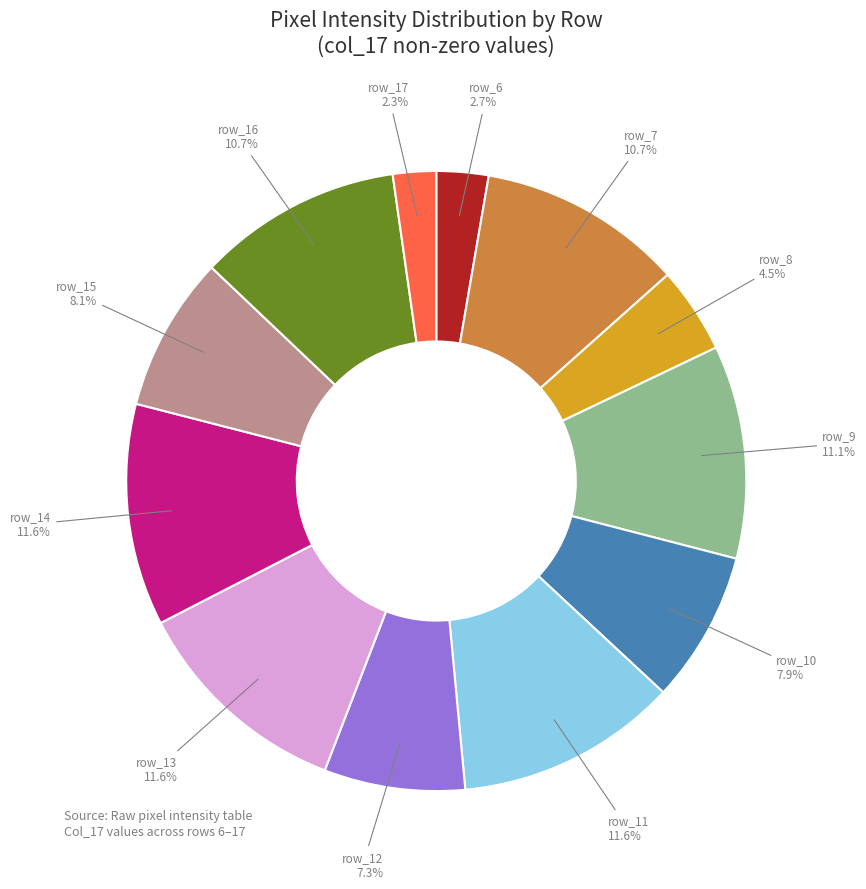

How many slices are in this pie chart?

12